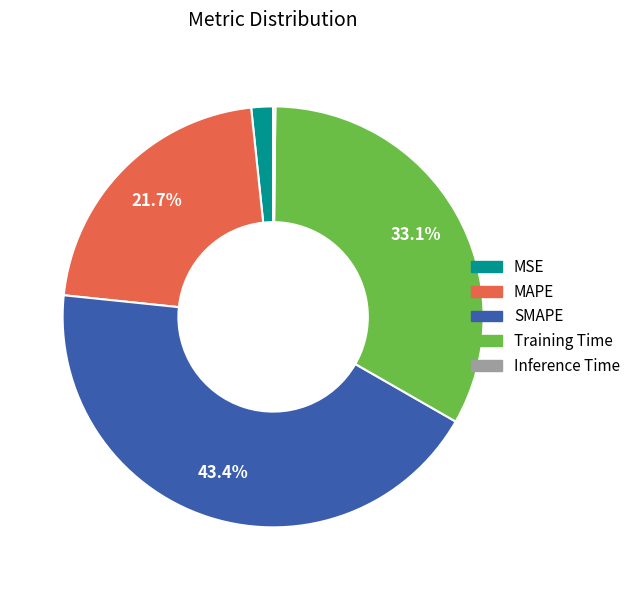

To the nearest percent, what is the difference between the largest and smallest slice percentages?

43%